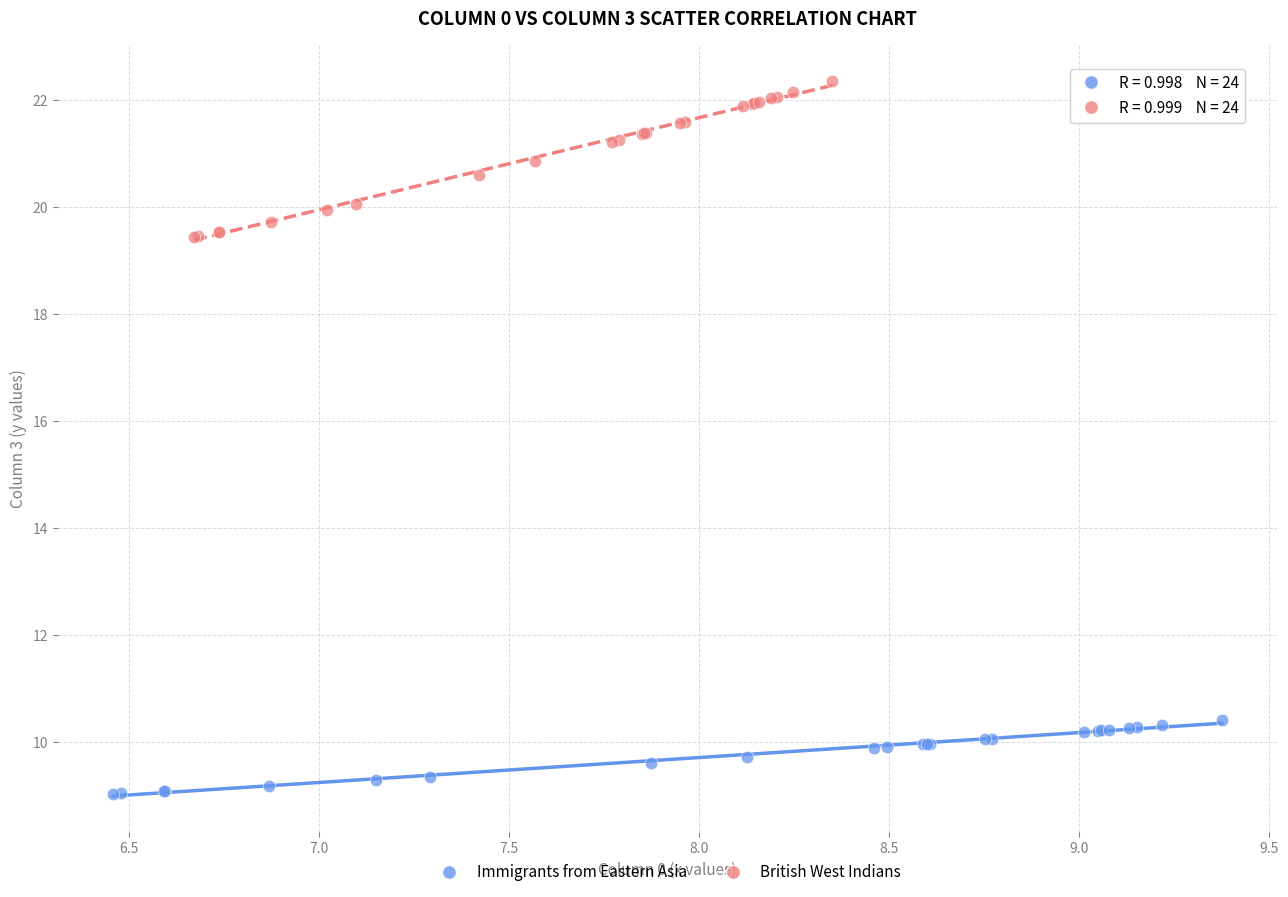

Which series has the largest Y range (max minus min)?

British West Indians